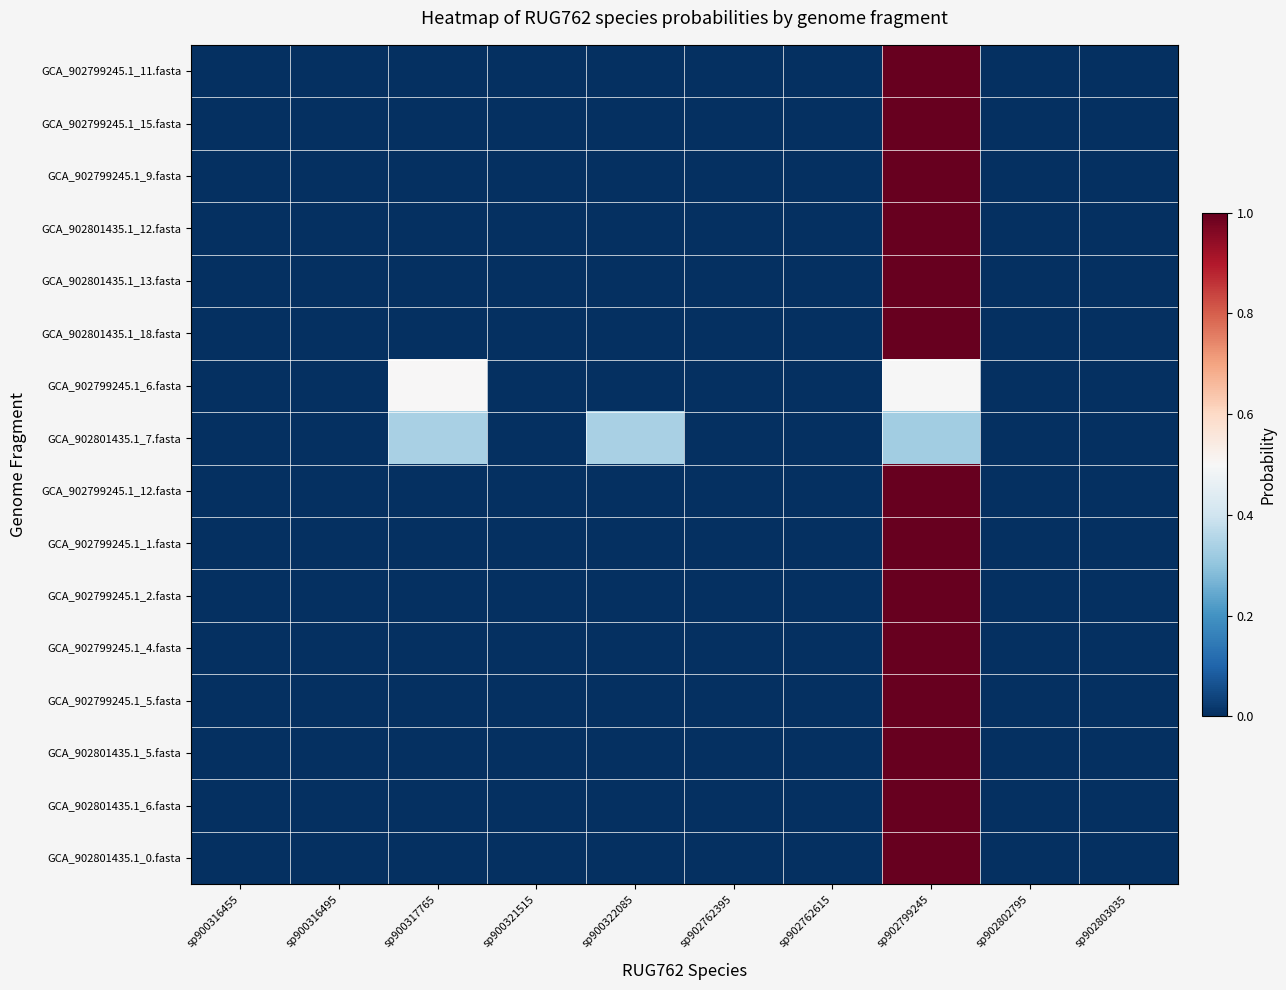

Which has a higher value, sp900316495 or sp902762615?

sp900316495